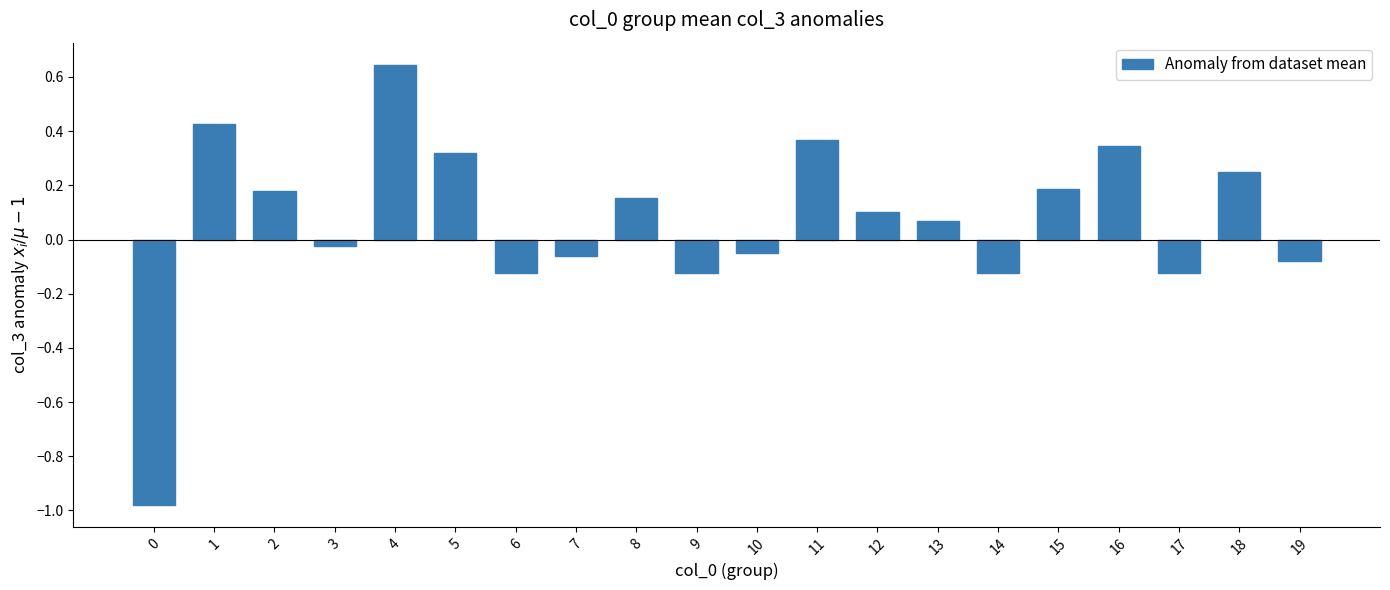

The chart shows a value of 0.1 at 2. True or false?

False